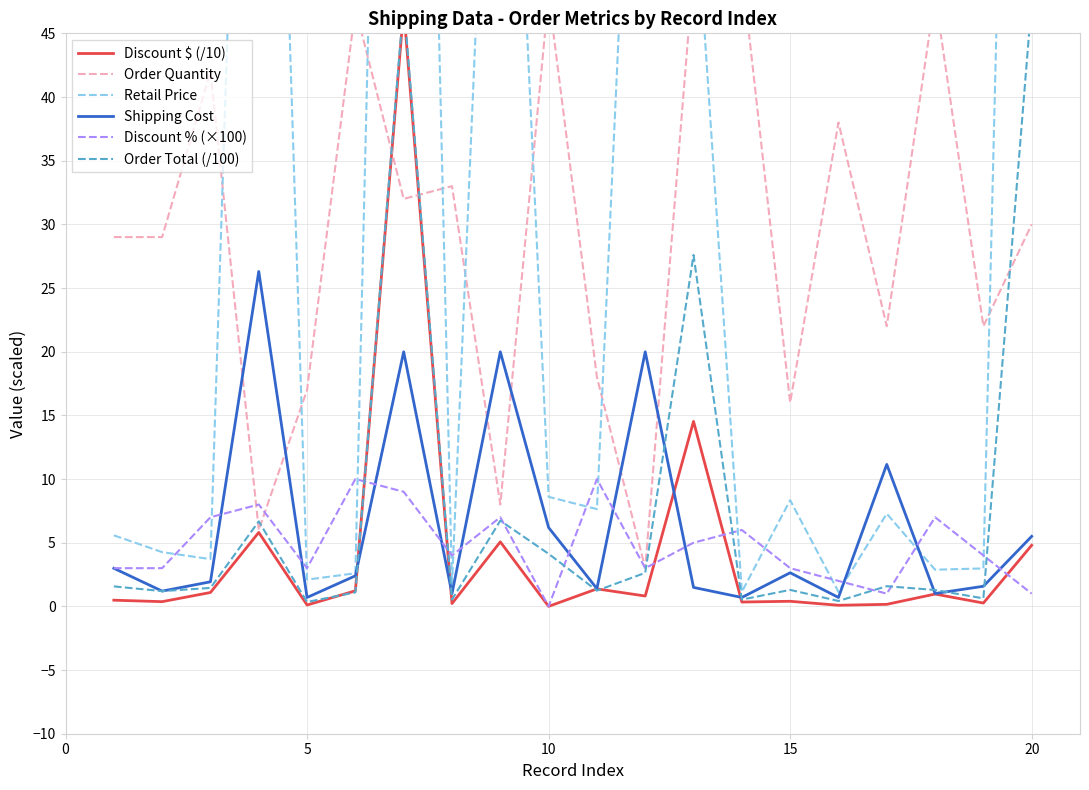

True or false: Shipping Cost and Discount $ (/10) intersect in this chart.

True